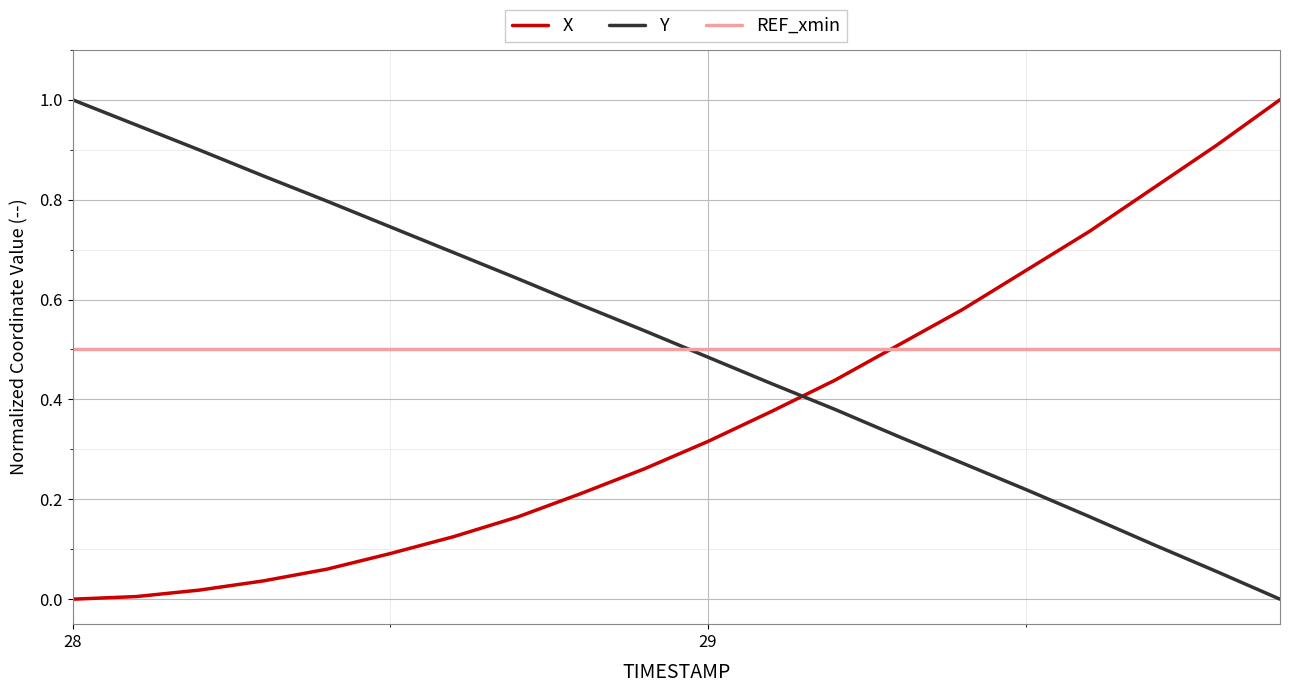

Which series ends up on top after the final intersection of REF_xmin and Y?

REF_xmin